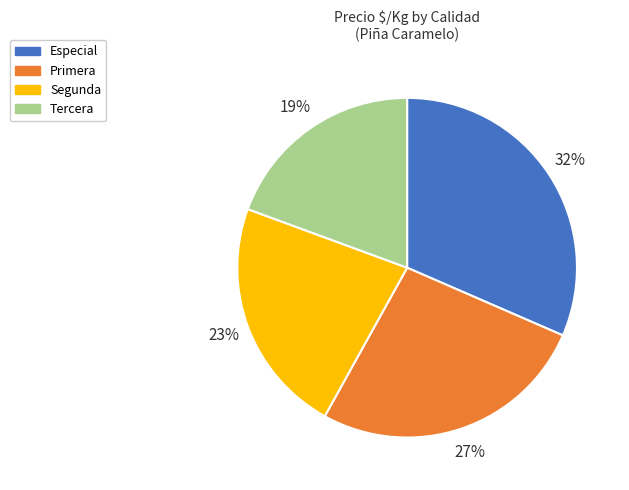

What is the largest slice in the pie chart?

Especial